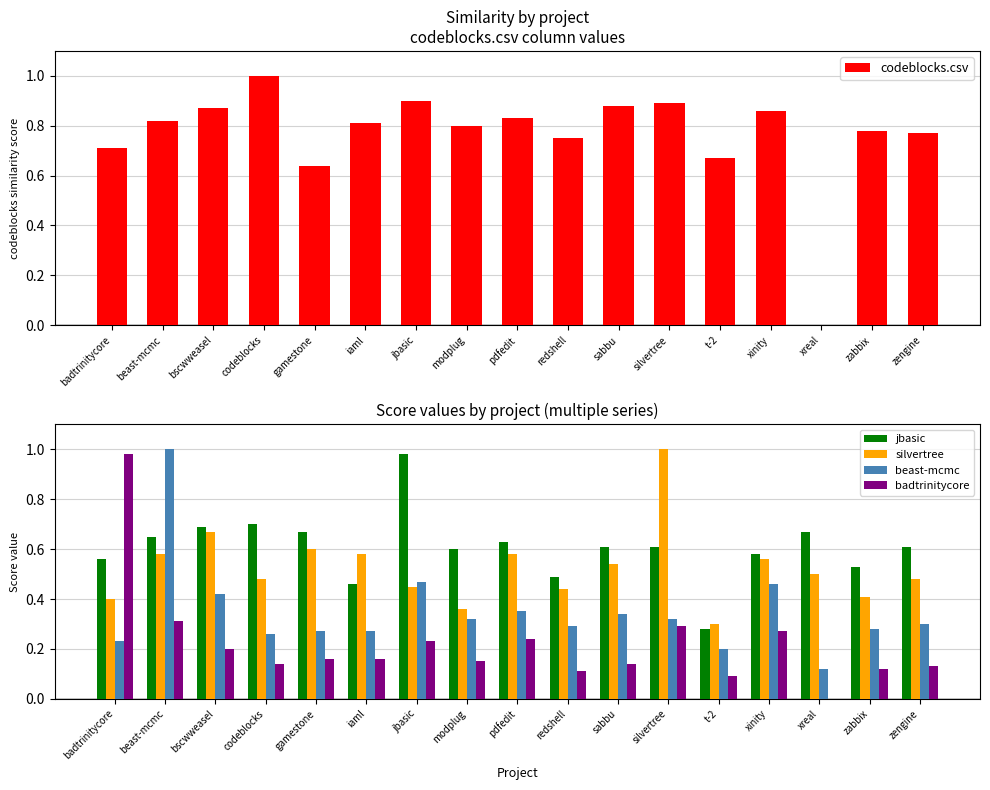

Reading left to right, transcribe all the data shown in this chart.

codeblocks.csv: 0.7	0.8	0.9	1.0	0.6	0.8	0.9	0.8	0.8	0.8	0.9	0.9	0.7	0.9	0.0	0.8	0.8
jbasic: 0.6	0.7	0.7	0.7	0.7	0.5	1.0	0.6	0.6	0.5	0.6	0.6	0.3	0.6	0.7	0.5	0.6
silvertree: 0.4	0.6	0.7	0.5	0.6	0.6	0.5	0.4	0.6	0.4	0.5	1.0	0.3	0.6	0.5	0.4	0.5
beast-mcmc: 0.2	1.0	0.4	0.3	0.3	0.3	0.5	0.3	0.3	0.3	0.3	0.3	0.2	0.5	0.1	0.3	0.3
badtrinitycore: 1.0	0.3	0.2	0.1	0.2	0.2	0.2	0.1	0.2	0.1	0.1	0.3	0.1	0.3	0.0	0.1	0.1